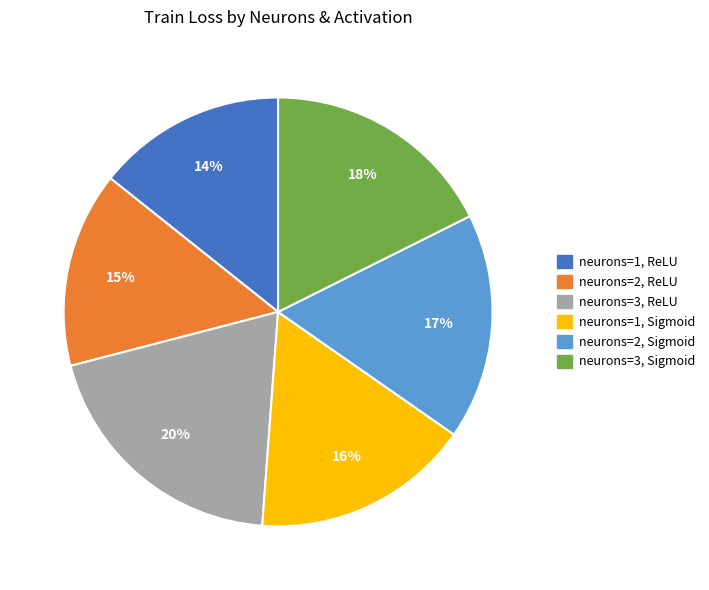

To the nearest percent, what is the combined percentage of neurons=1, ReLU and neurons=2, Sigmoid?

31%